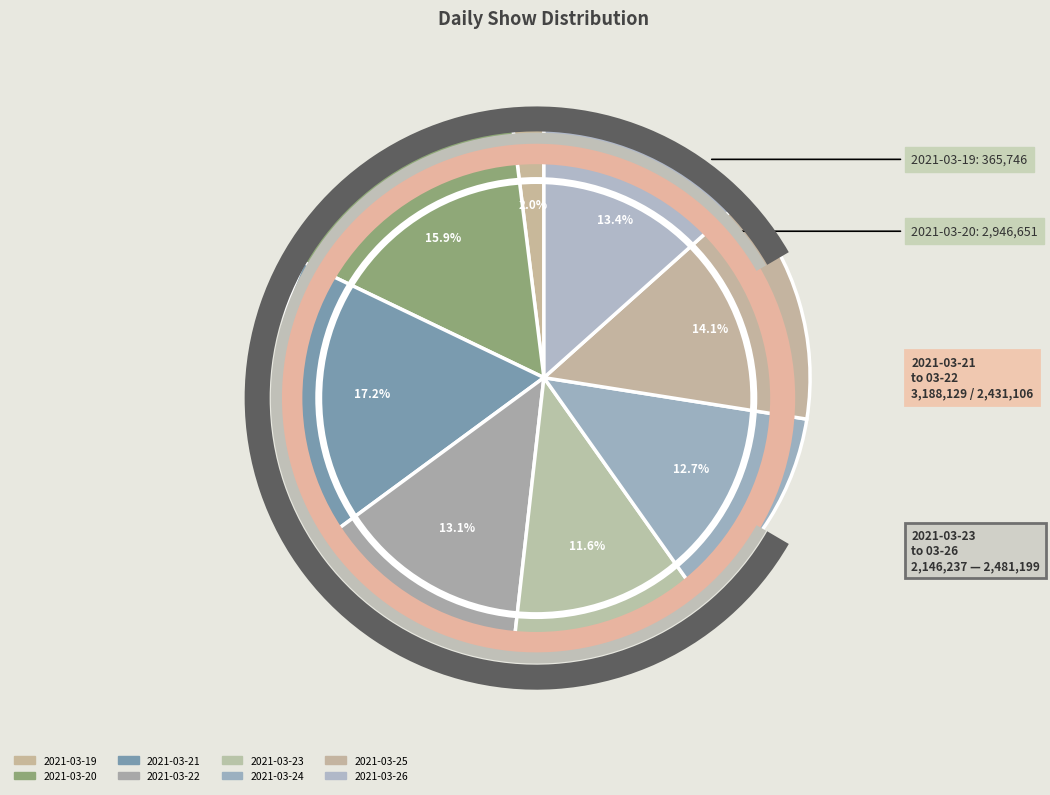

To the nearest percent, what percentage of the pie is 2021-03-19?

2%